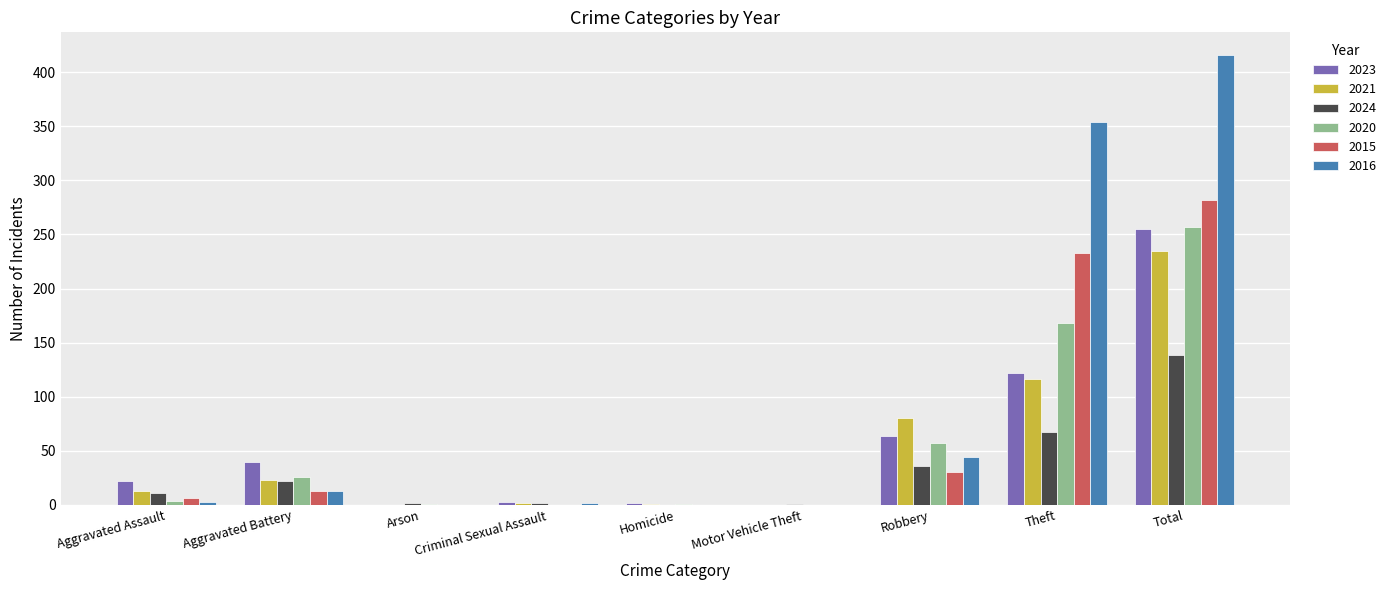

What is the greatest value displayed?

416